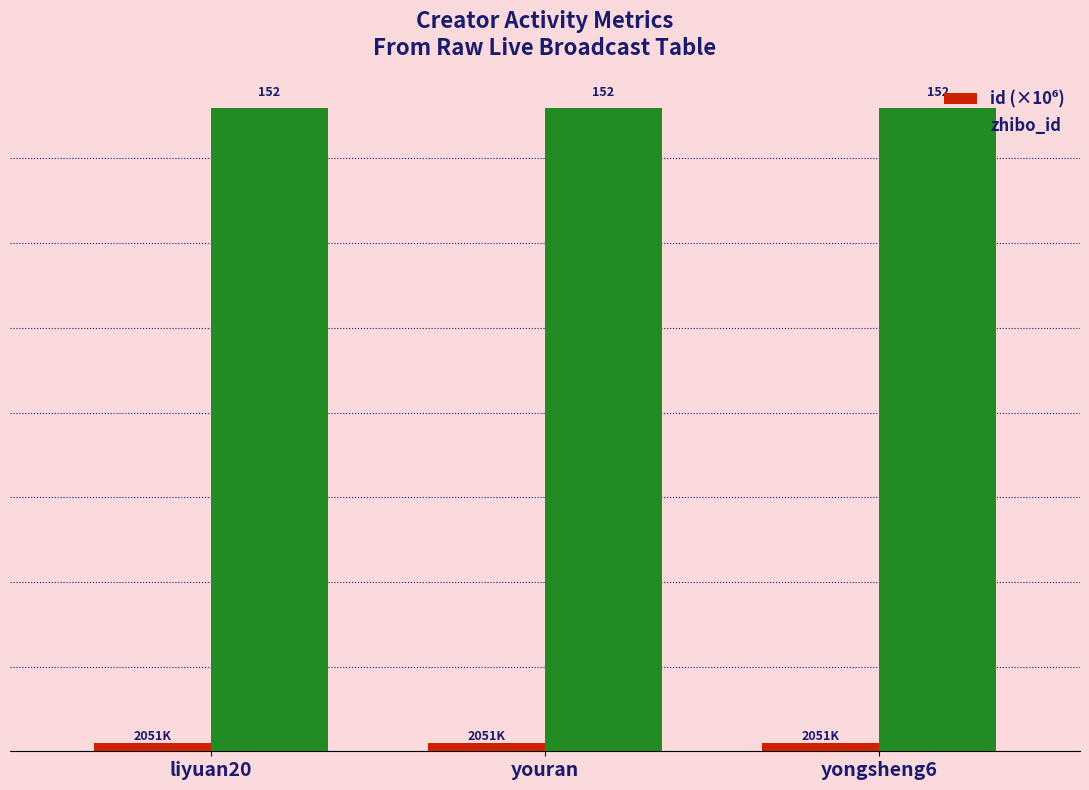

Which series has the largest total across all categories?

zhibo_id